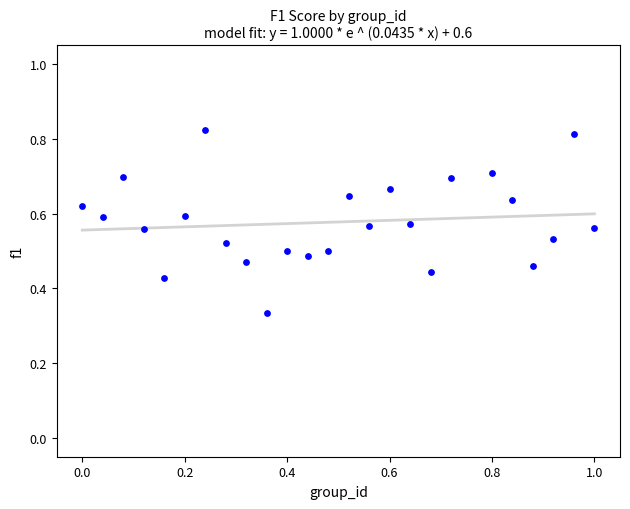

What is the range of X values (max minus min)?

1.0